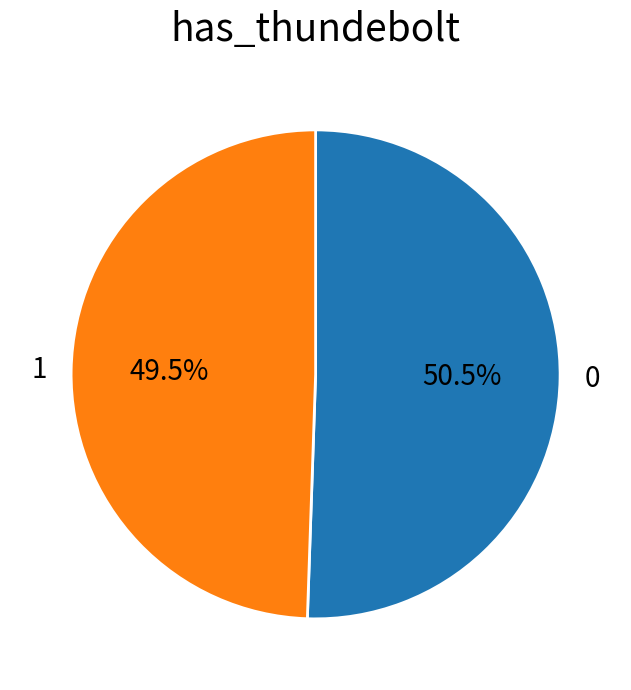

To the nearest percent, what is the average slice percentage?

50%